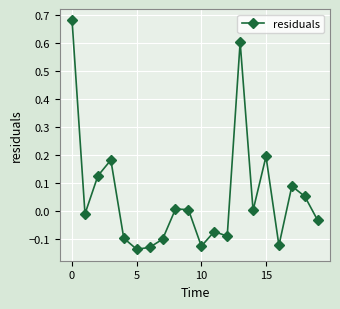

What is the difference between the maximum and second lowest values?

0.8